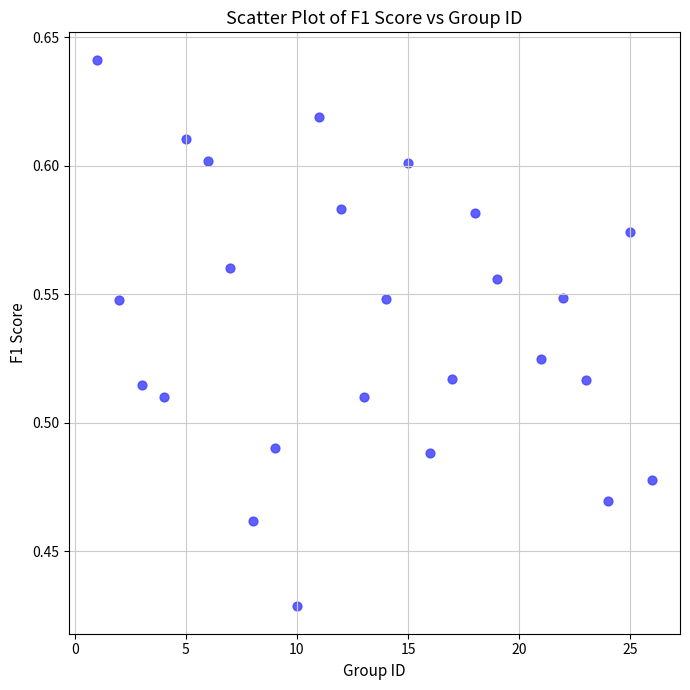

What is the range of X values (max minus min)?

25.0